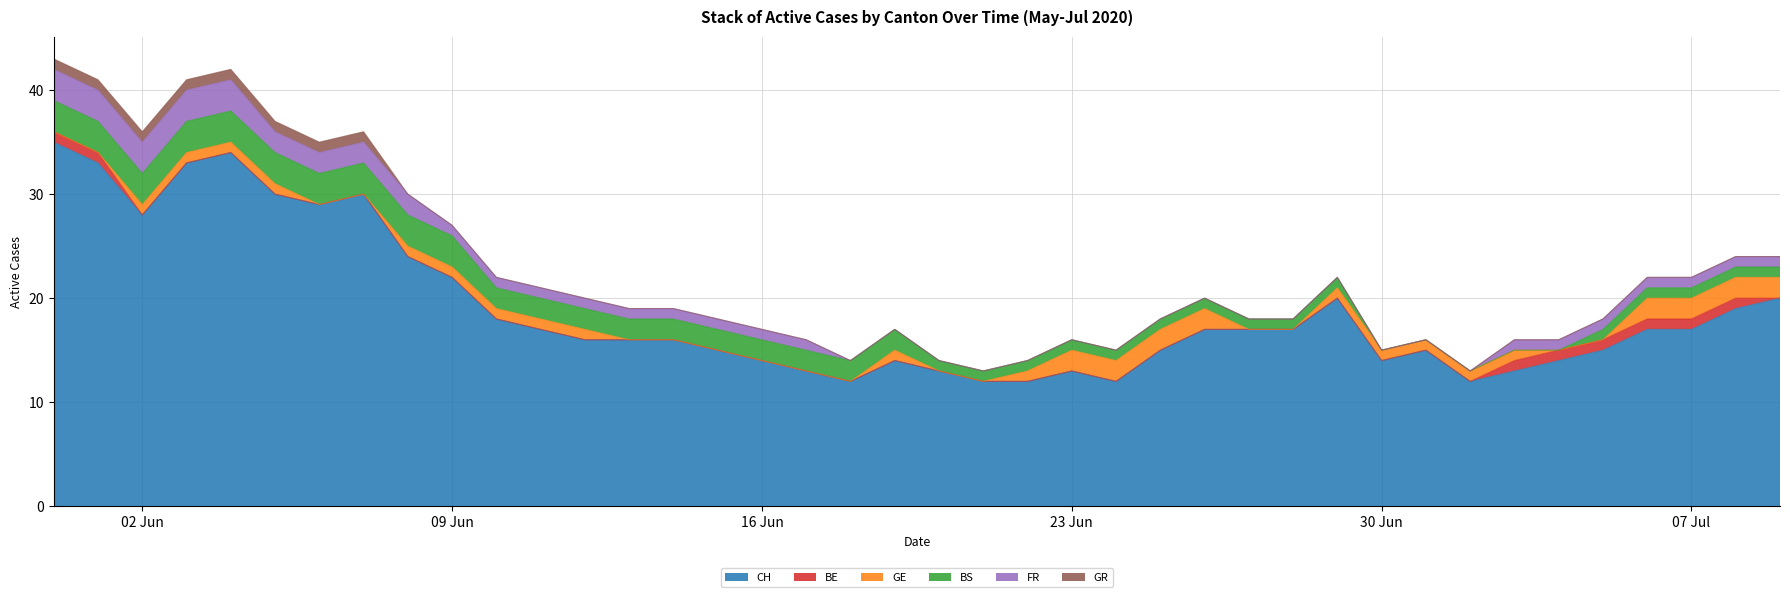

At how many categories does at least one series exceed 7?

40